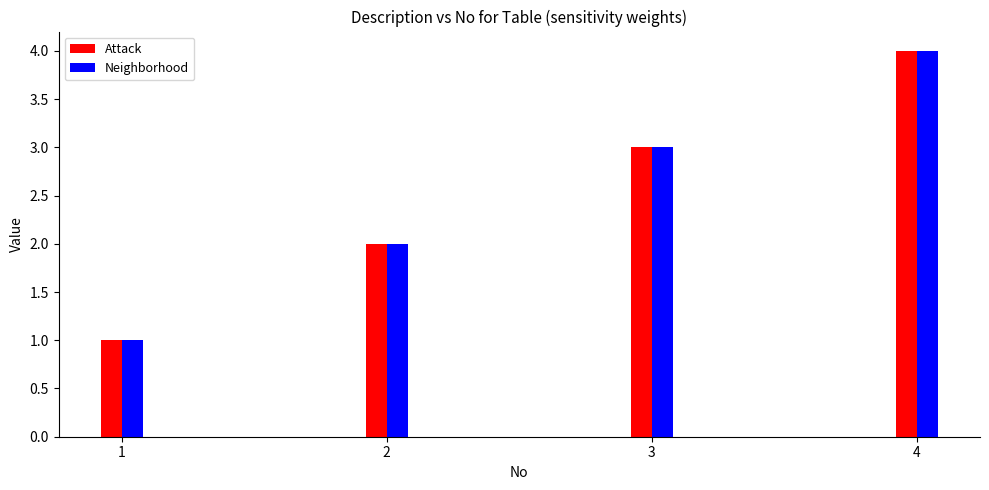

What is the maximum value for Attack?

4